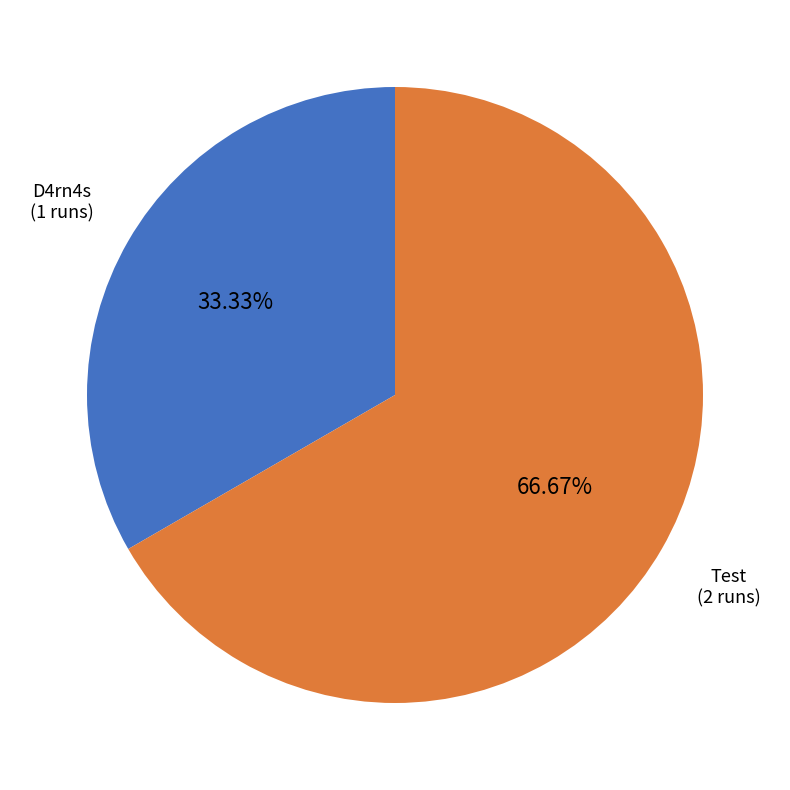

Does any single category account for the majority?

Yes